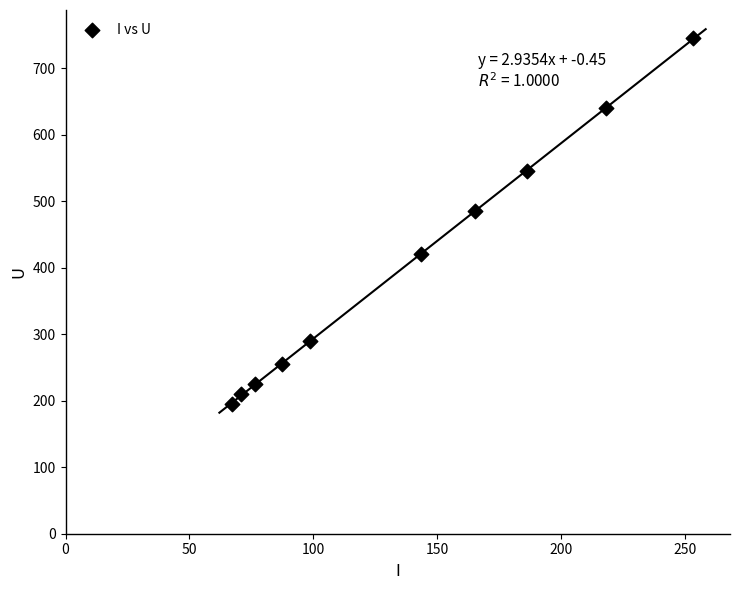

What Y value in the scatter plot is closest to 470?

485